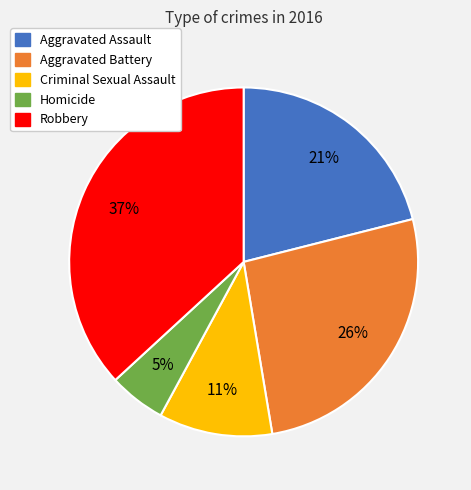

To the nearest percent, what is the combined percentage of Robbery and Aggravated Assault?

58%